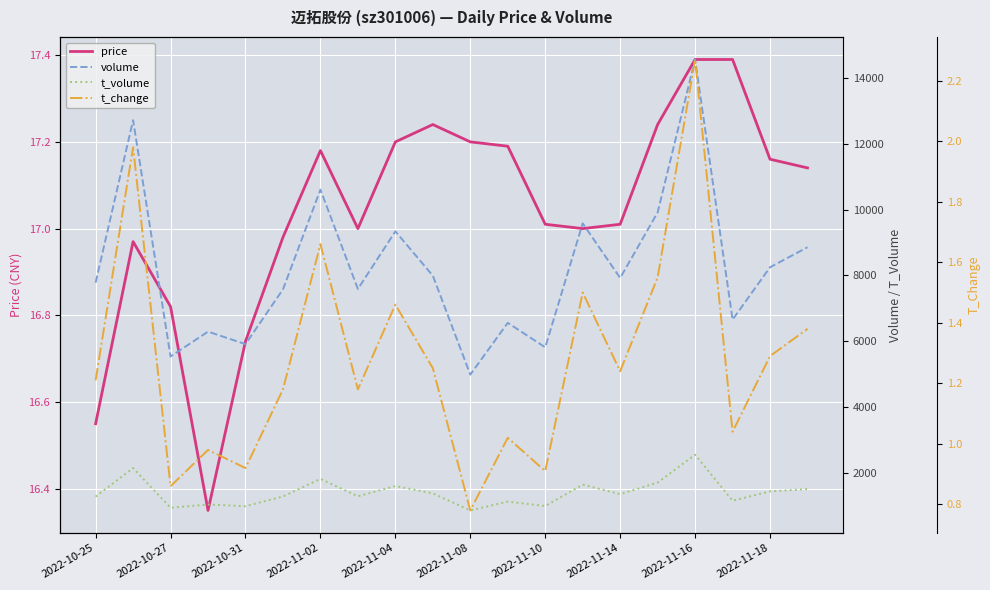

What are all the series names shown in the legend?

price, volume, t_volume, t_change